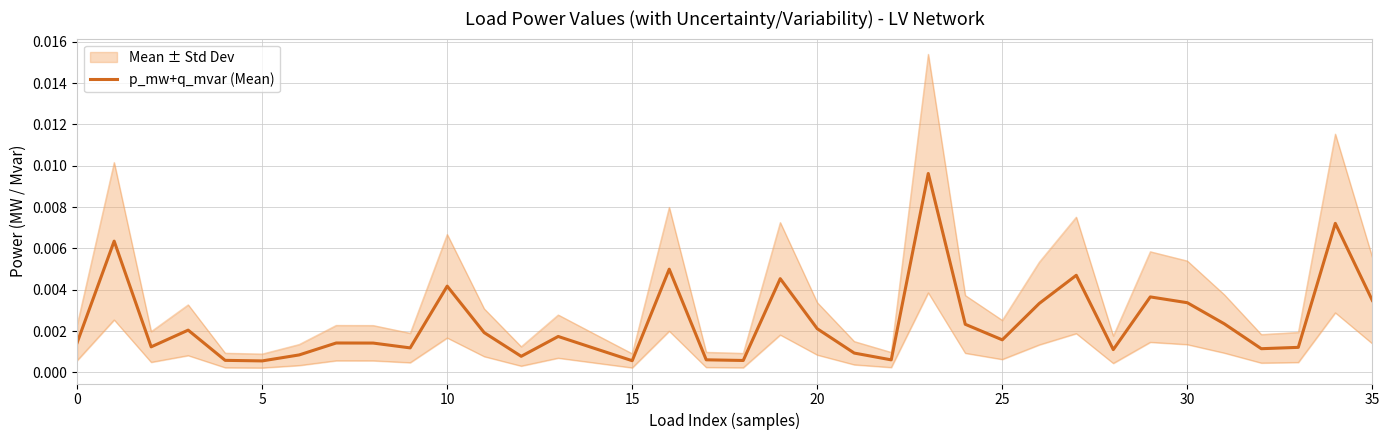

What is the sum of all values?

0.1